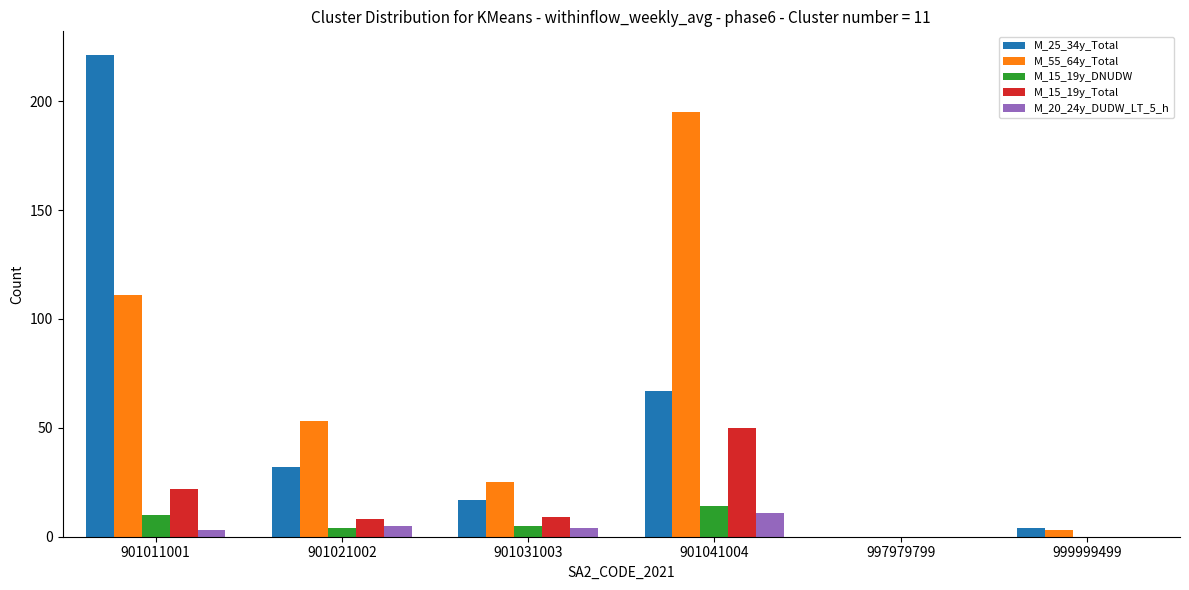

At which category is the sum across all series the highest?

901011001